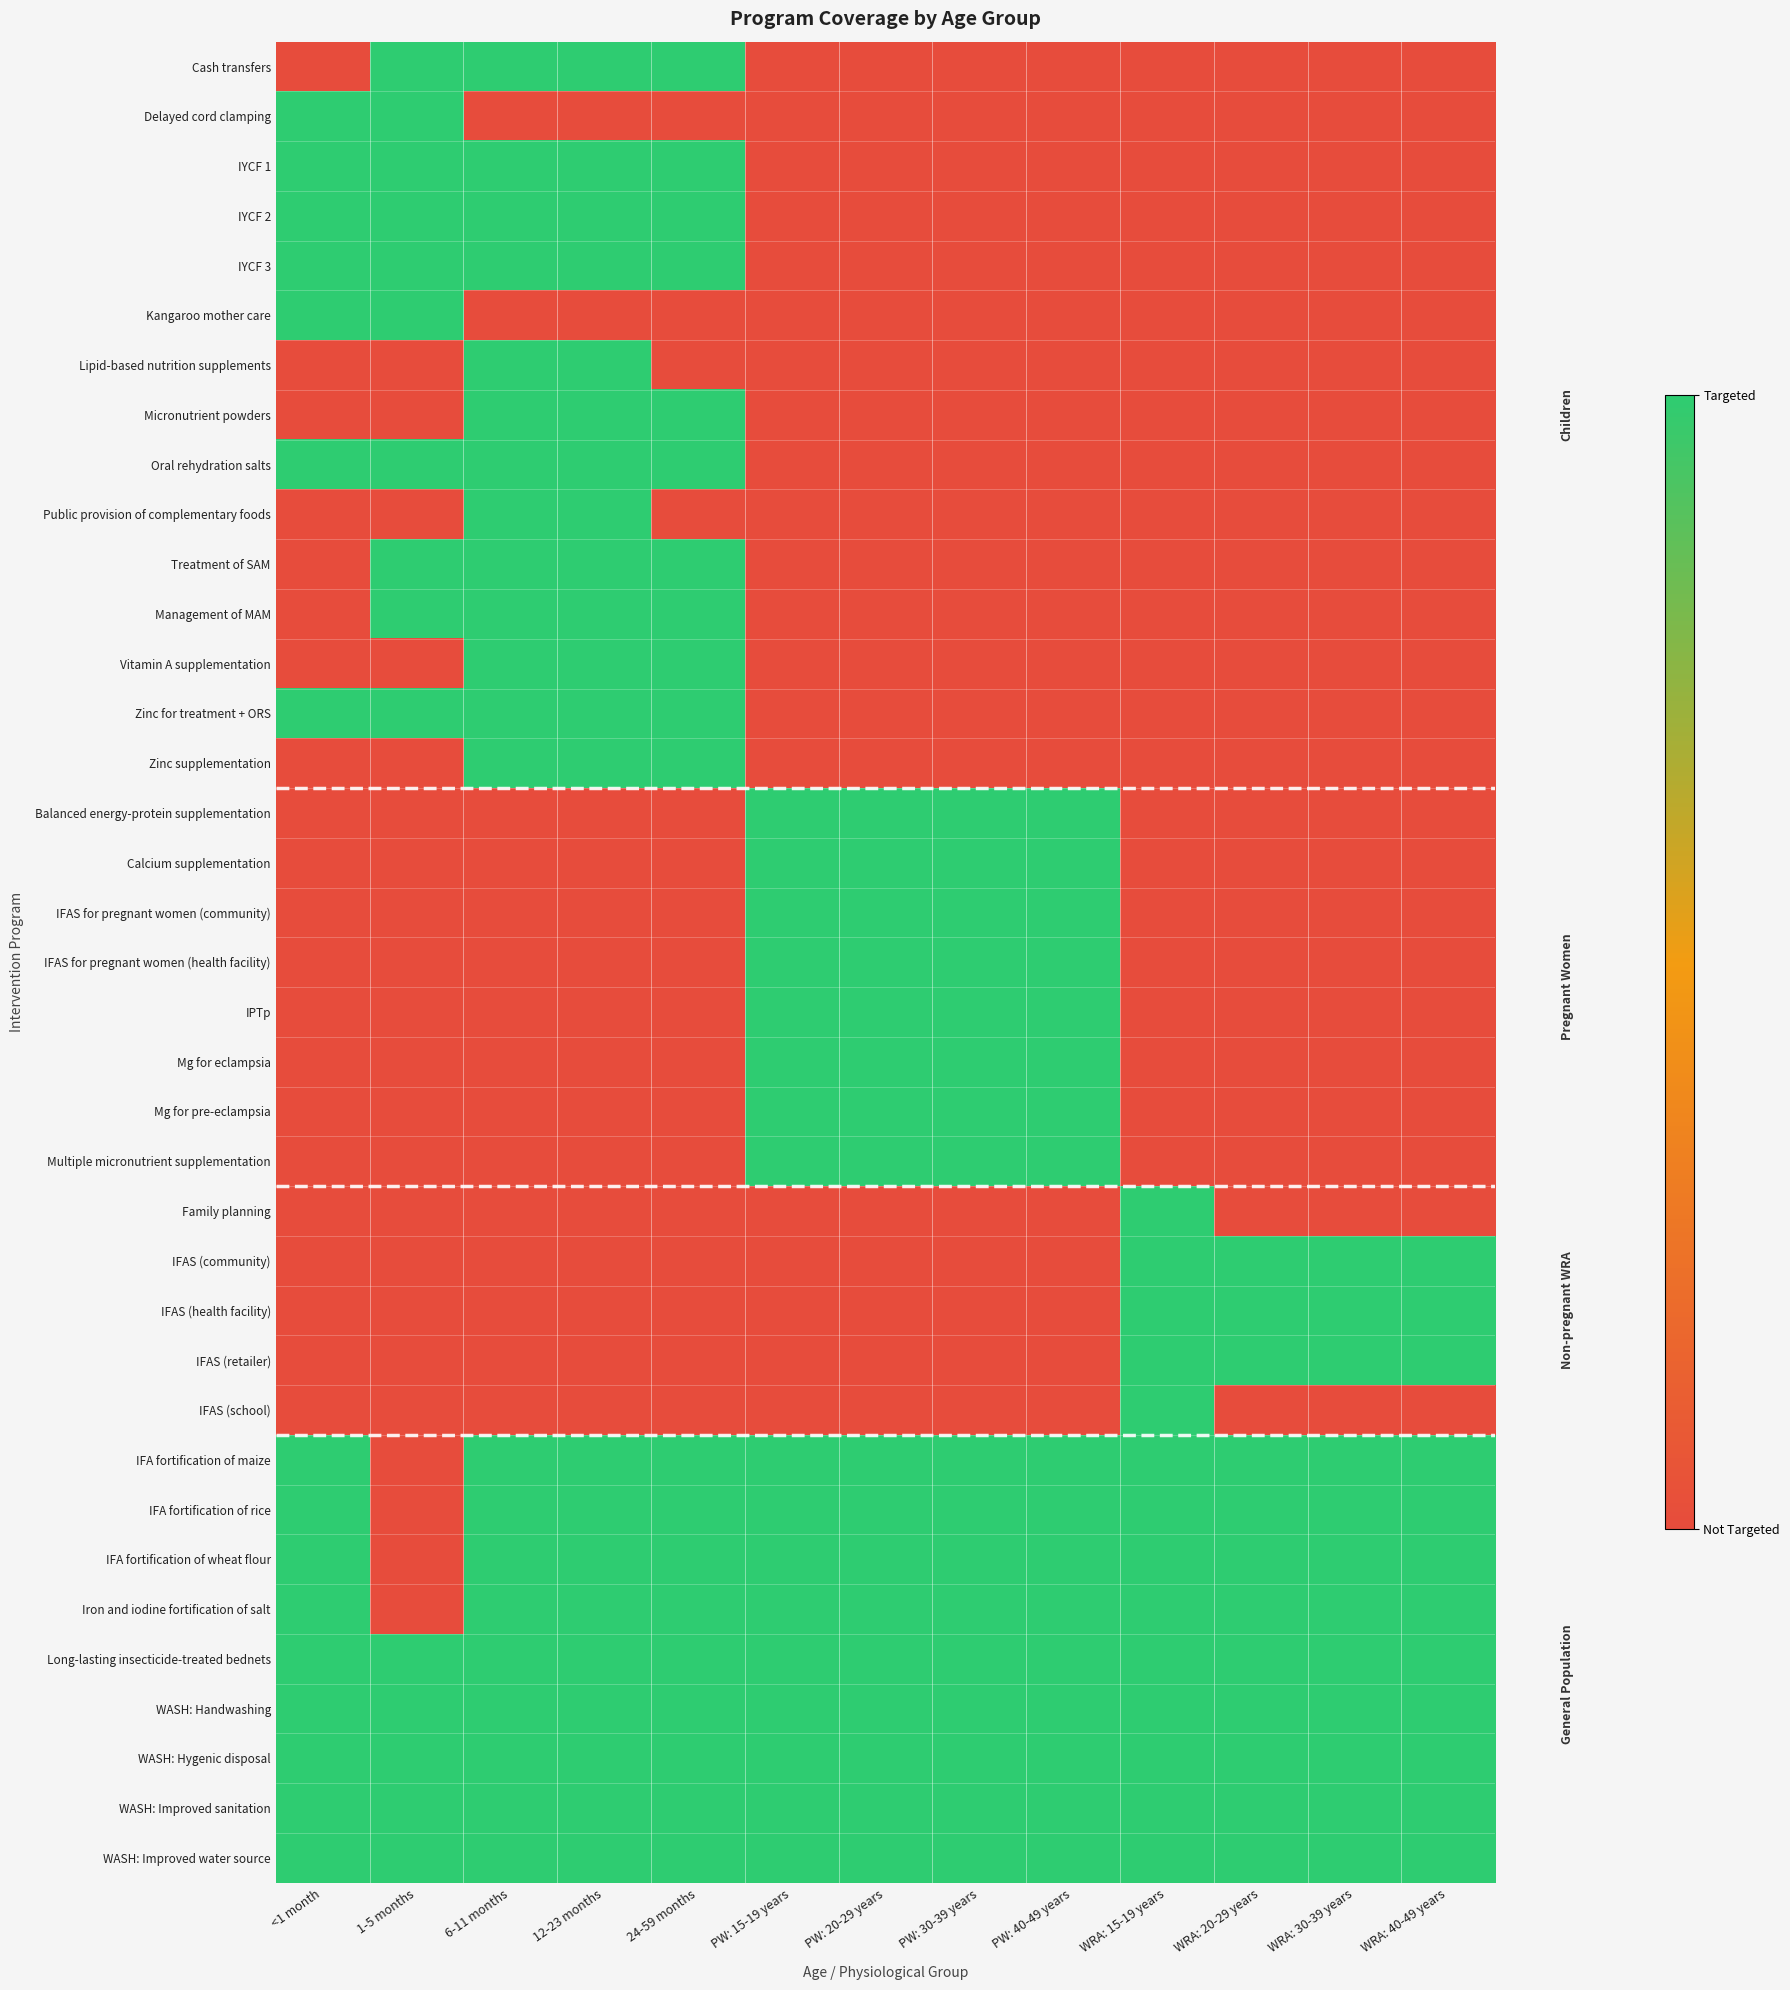

At which category does the chart reach its peak across all series?

1-5 months